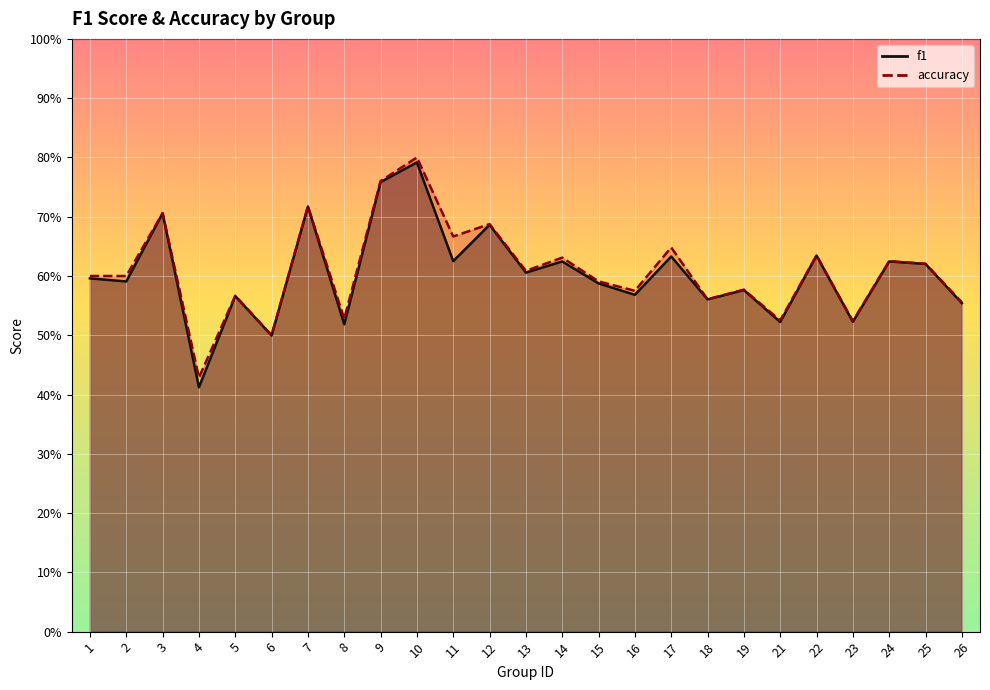

What value does the f1 series have at 13?

0.6